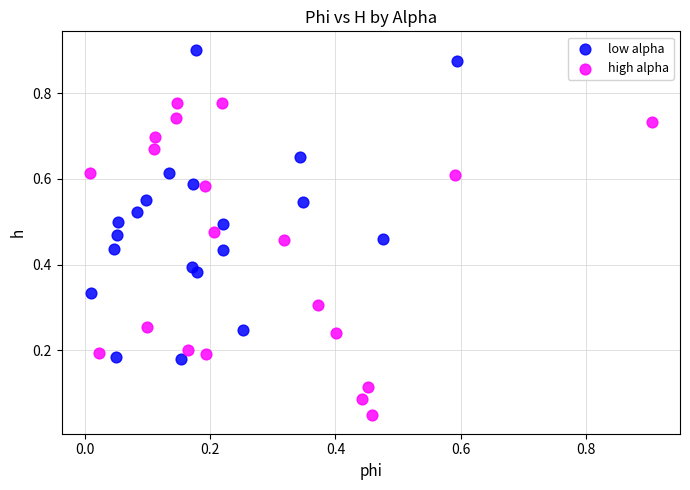

Which series contains the lowest Y value?

high alpha